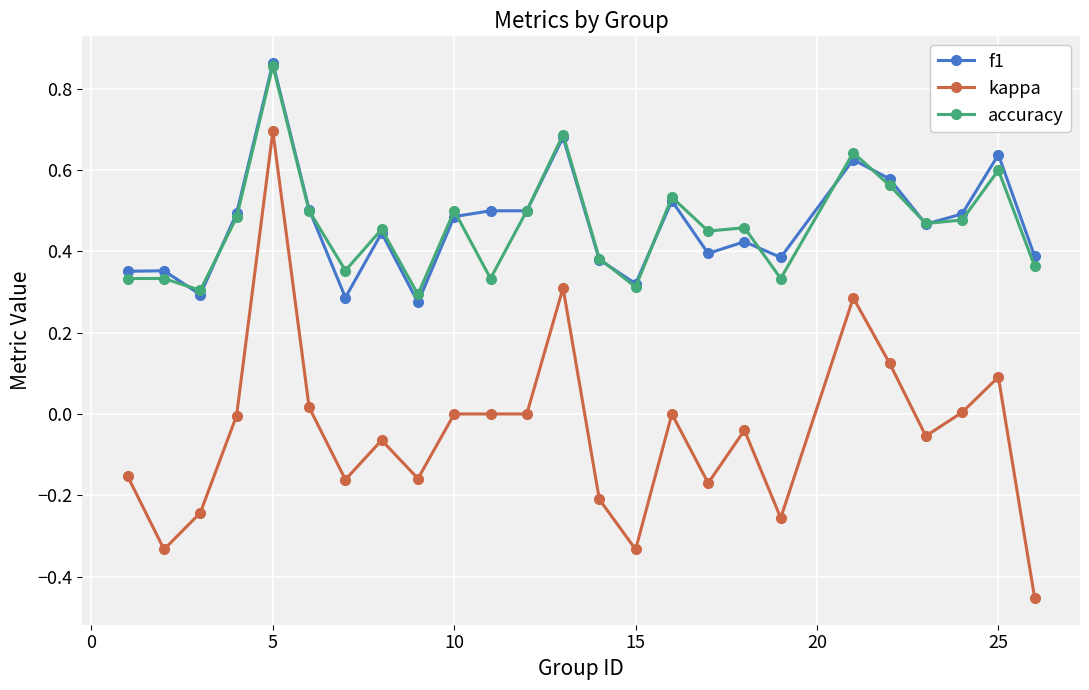

True or false: f1 has more than 2 interior local peaks.

True